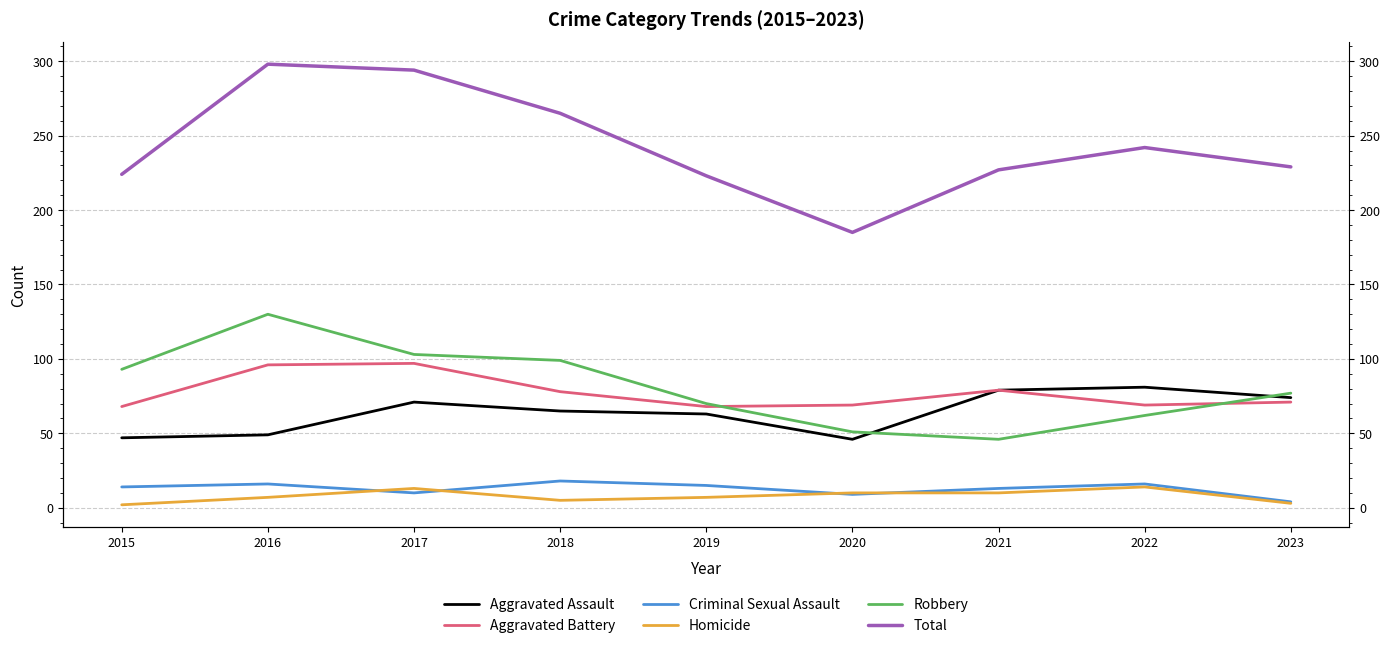

True or false: Aggravated Battery has a value of 79 at 2021.

True